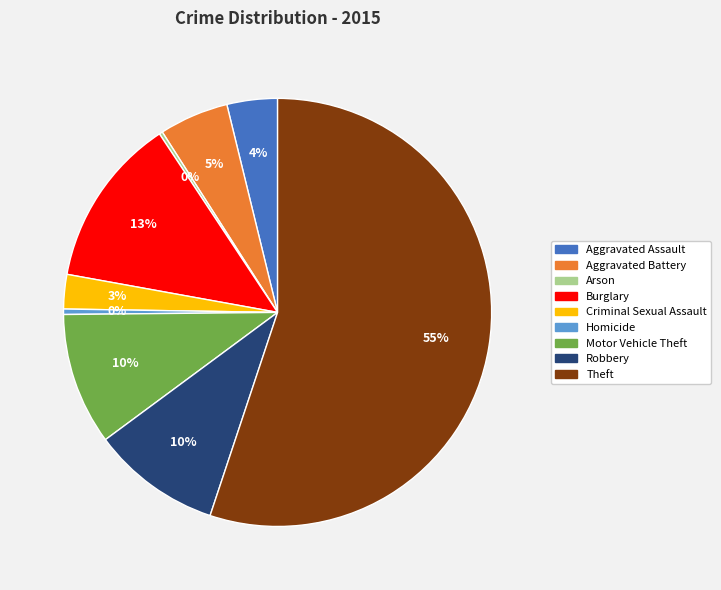

Is Theft the majority of the pie?

Yes